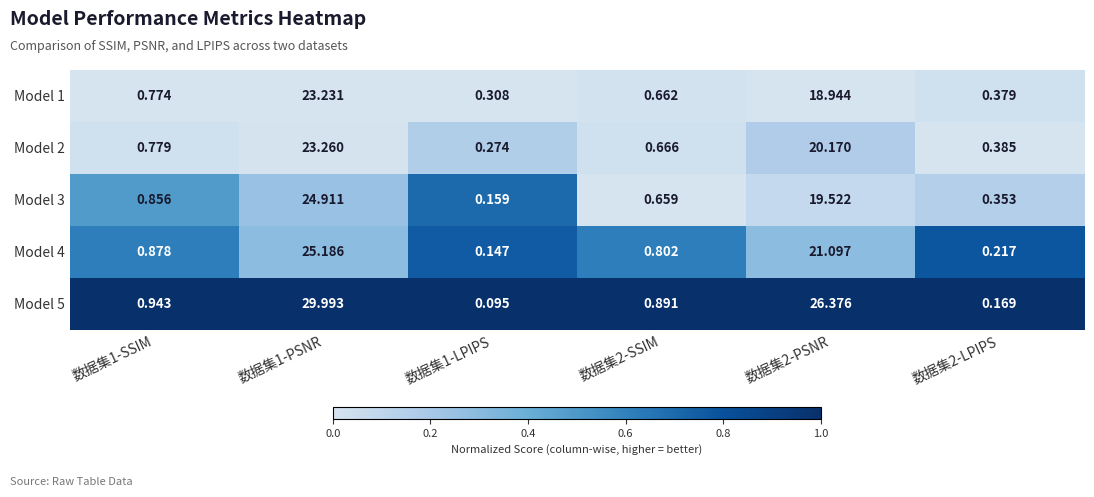

Is the value of Model 1 at 数据集1-LPIPS greater than the value of Model 2 at 数据集2-SSIM?

No